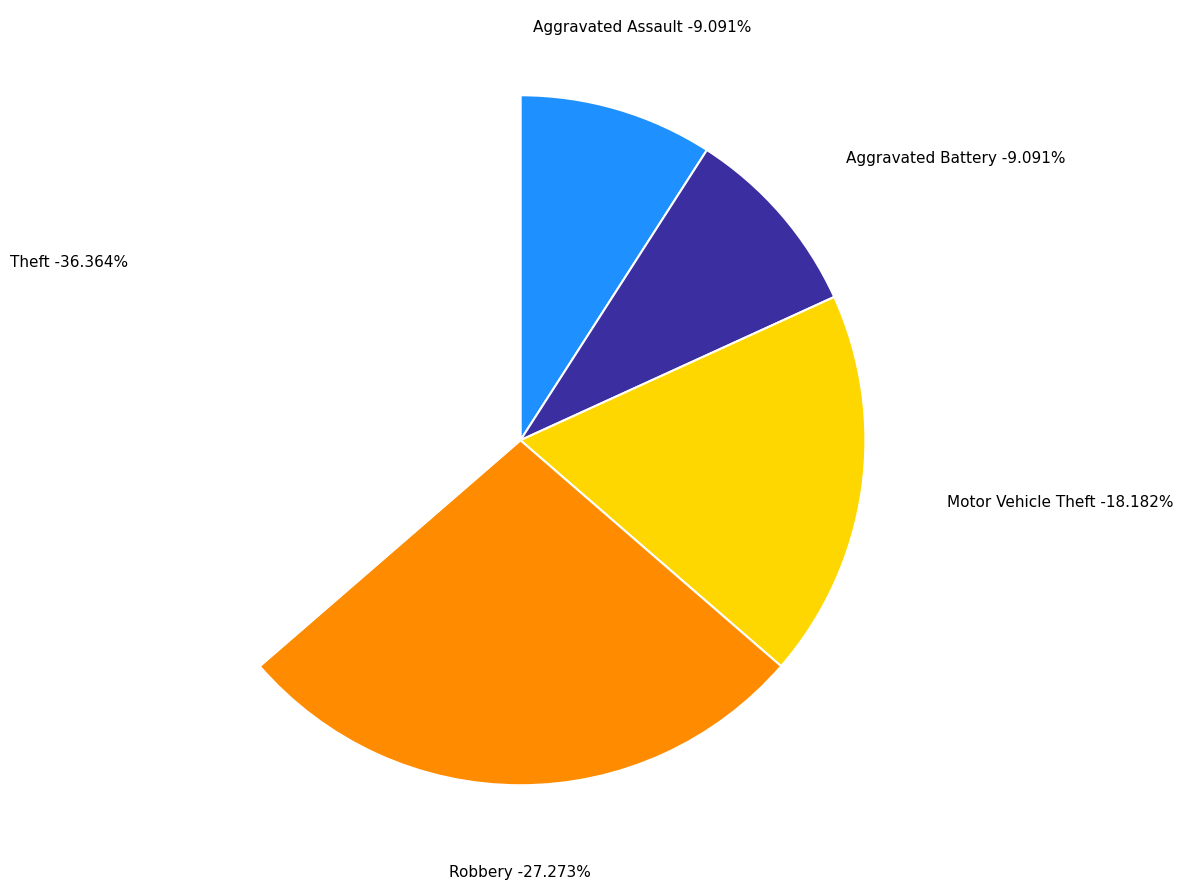

Approximately how many times larger is the value at Robbery compared to Aggravated Battery?

3.0